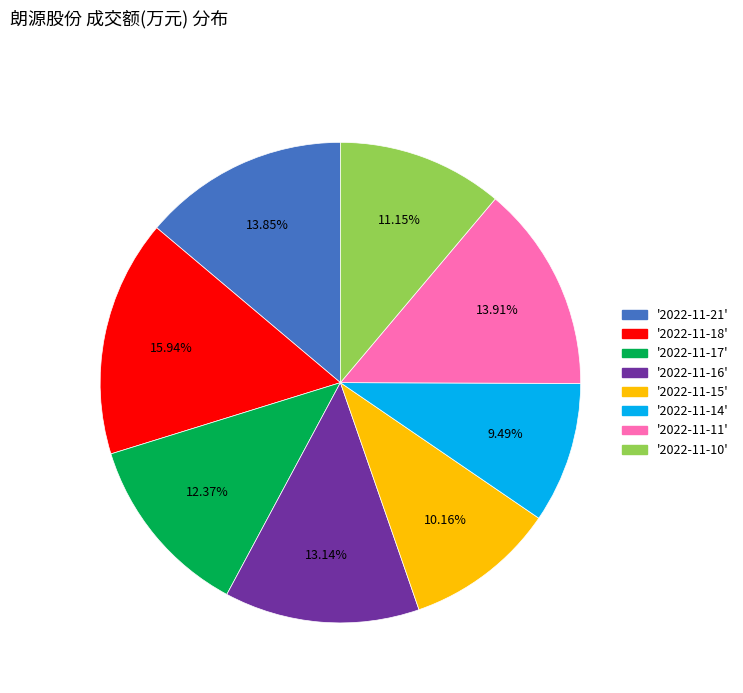

Count the number of slices in the pie.

8